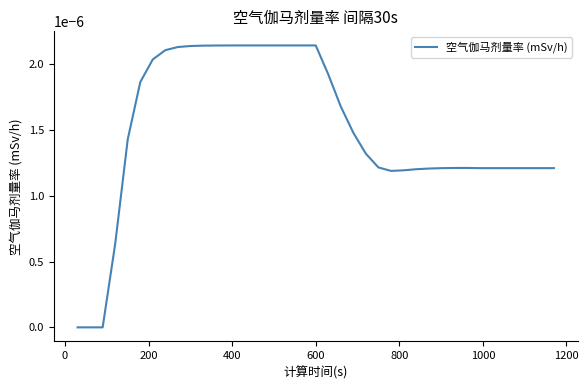

How many interior local peaks (higher than both neighbors) does the data have?

1